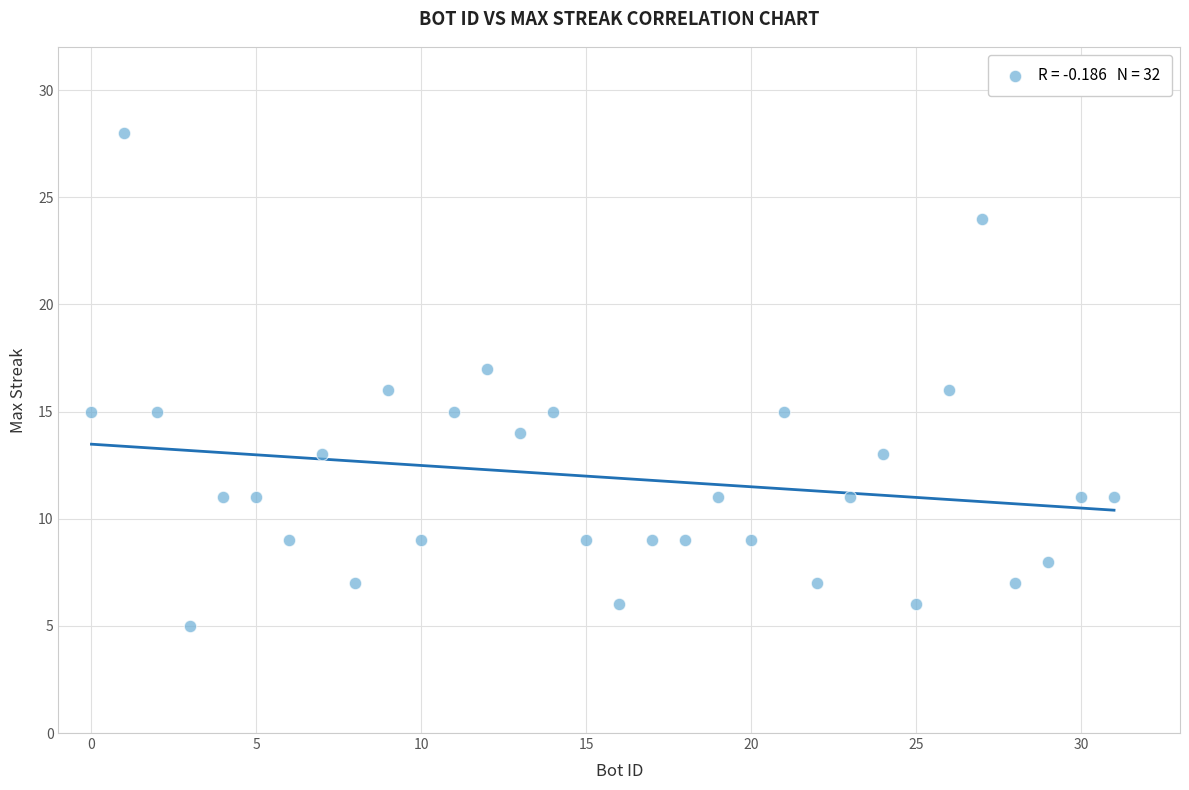

What is the range of Y values (max minus min)?

23